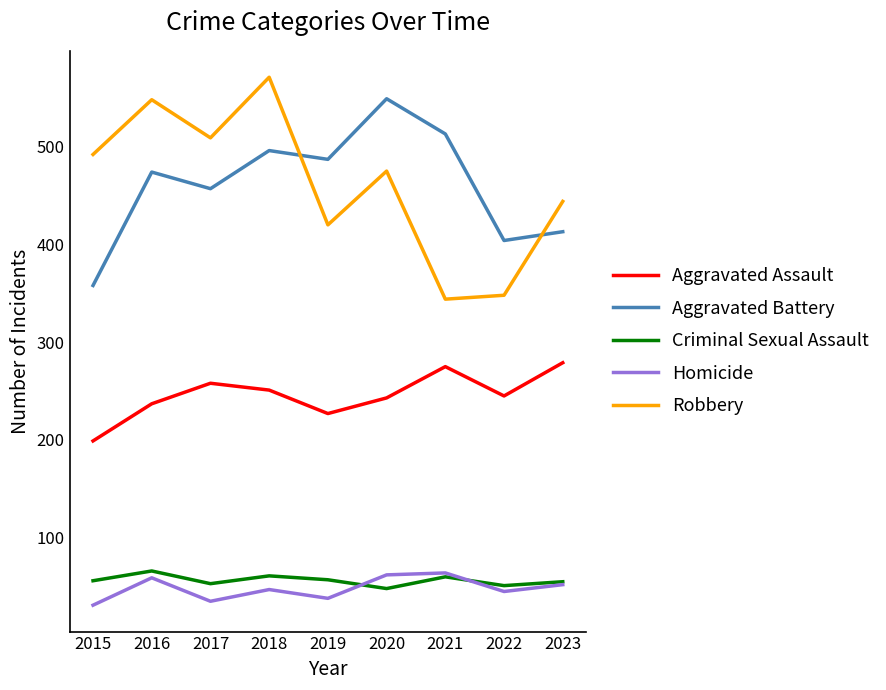

What are all the series names shown in the legend?

Aggravated Assault, Aggravated Battery, Criminal Sexual Assault, Homicide, Robbery